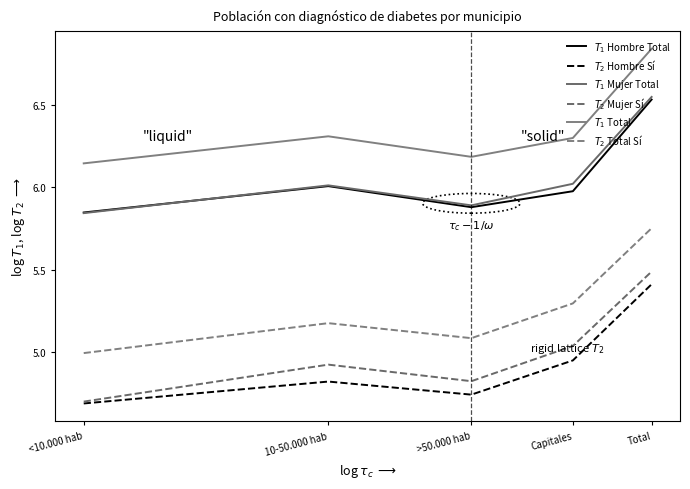

What is the sum of the $T_1$ Total values at Capitales and Total?

13.1